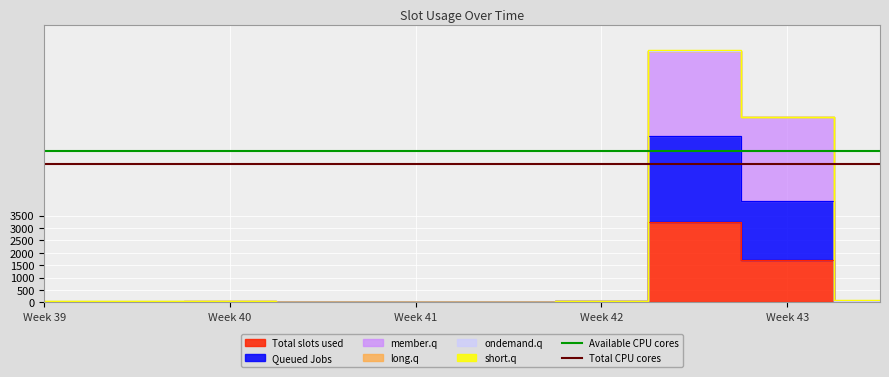

What is the value of the Total CPU cores point at the 1st from the left?

5589.7